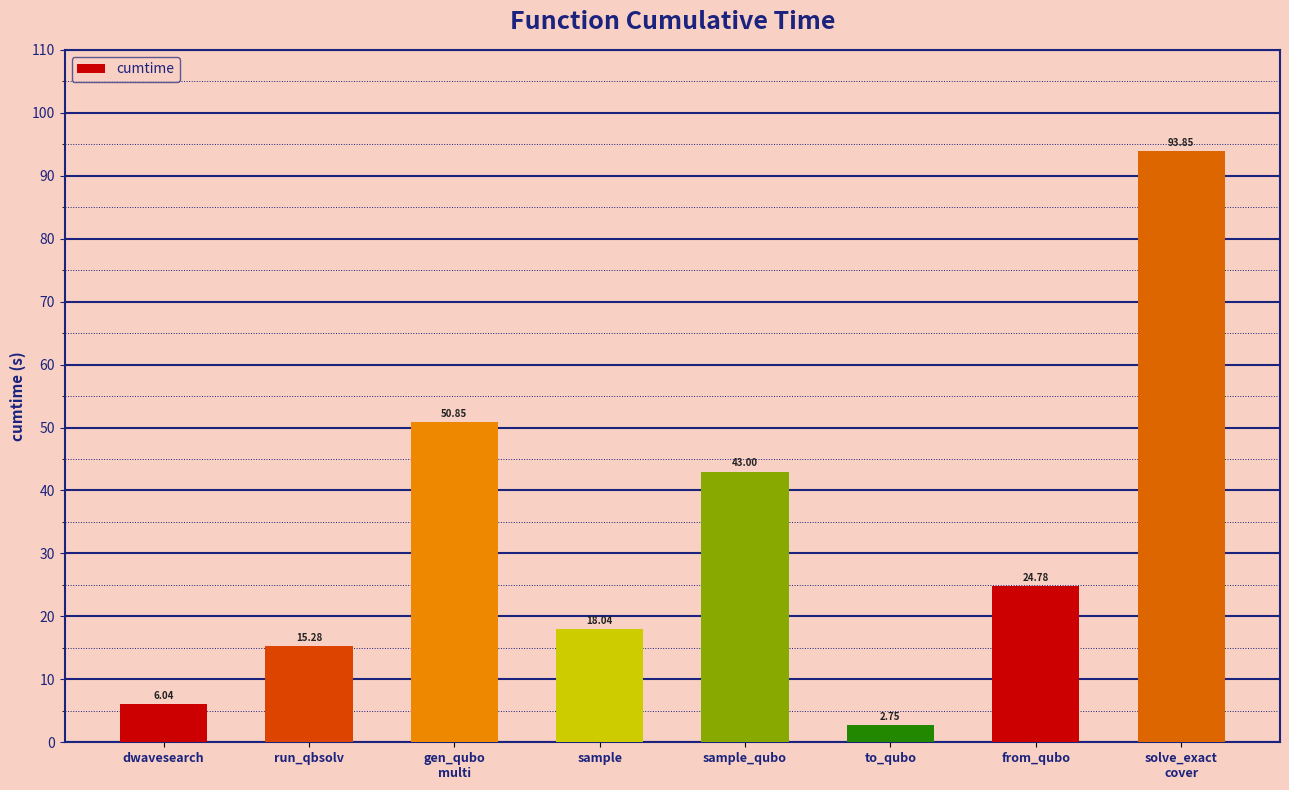

What value does the data have at from_qubo?

24.8